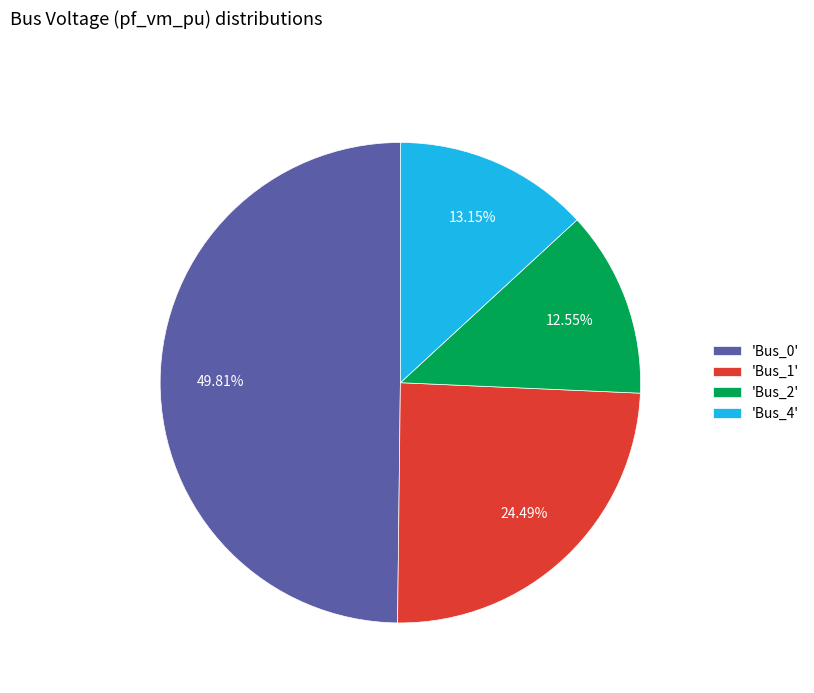

Do 'Bus_2' and 'Bus_0' together represent more than half of the pie?

Yes